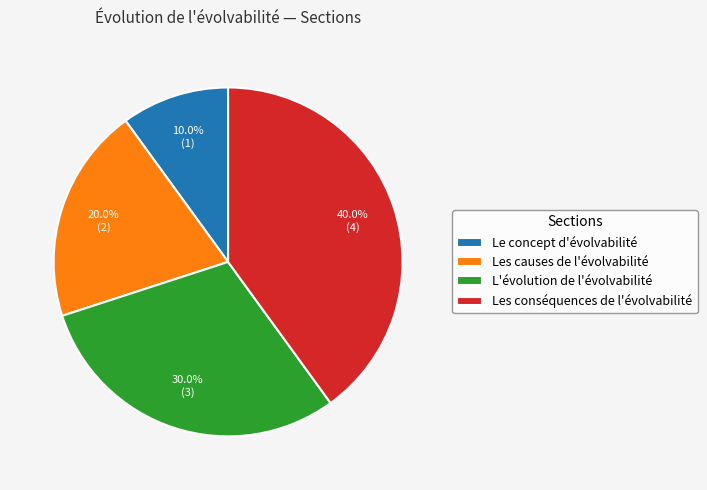

To the nearest percent, what is the average slice percentage?

25%